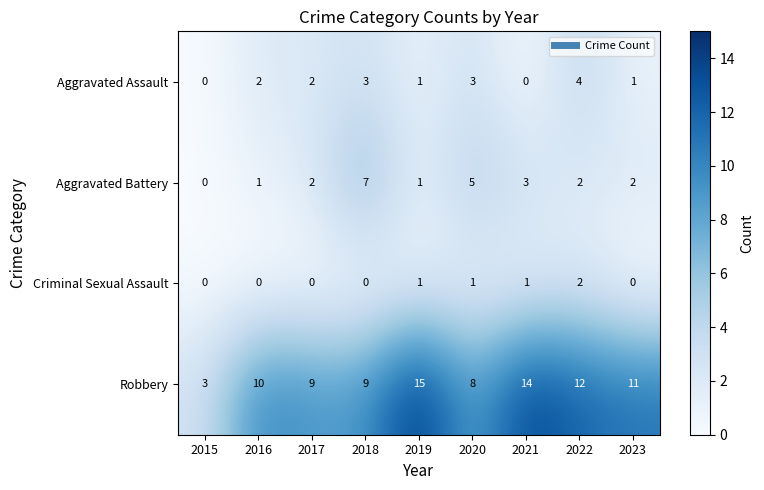

At how many categories does at least one series exceed 0?

9